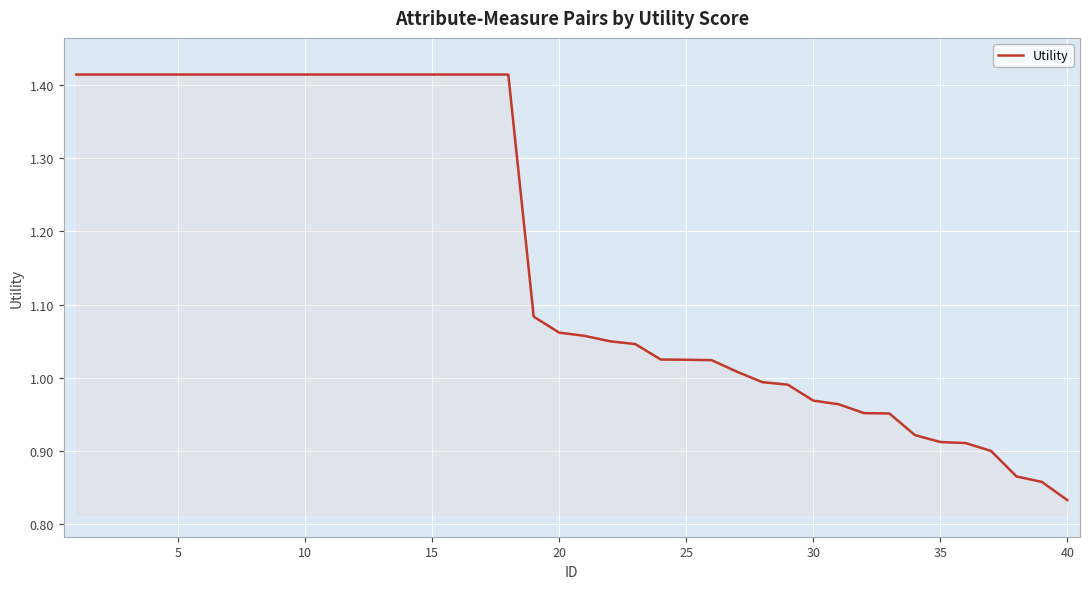

What is the difference between the maximum and minimum values?

0.6